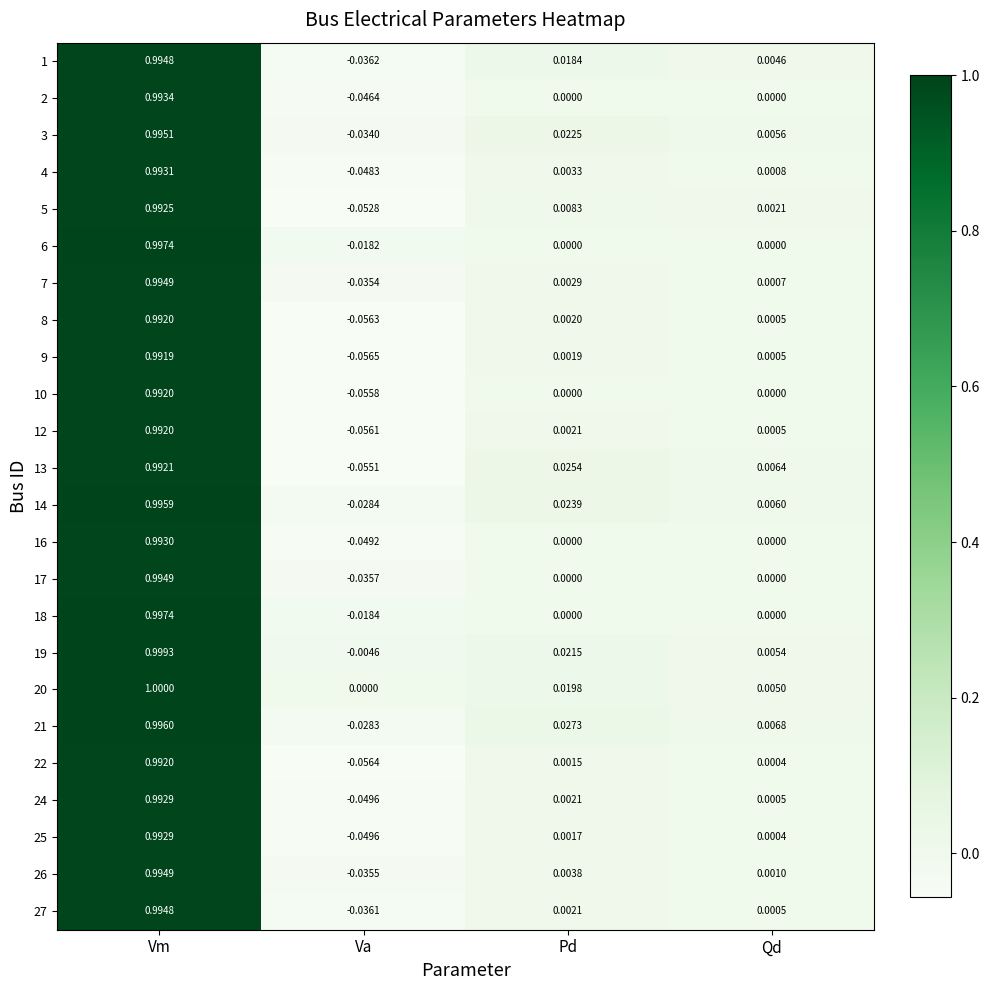

Is the value of 9 at Vm greater than the value of 25 at Pd?

Yes